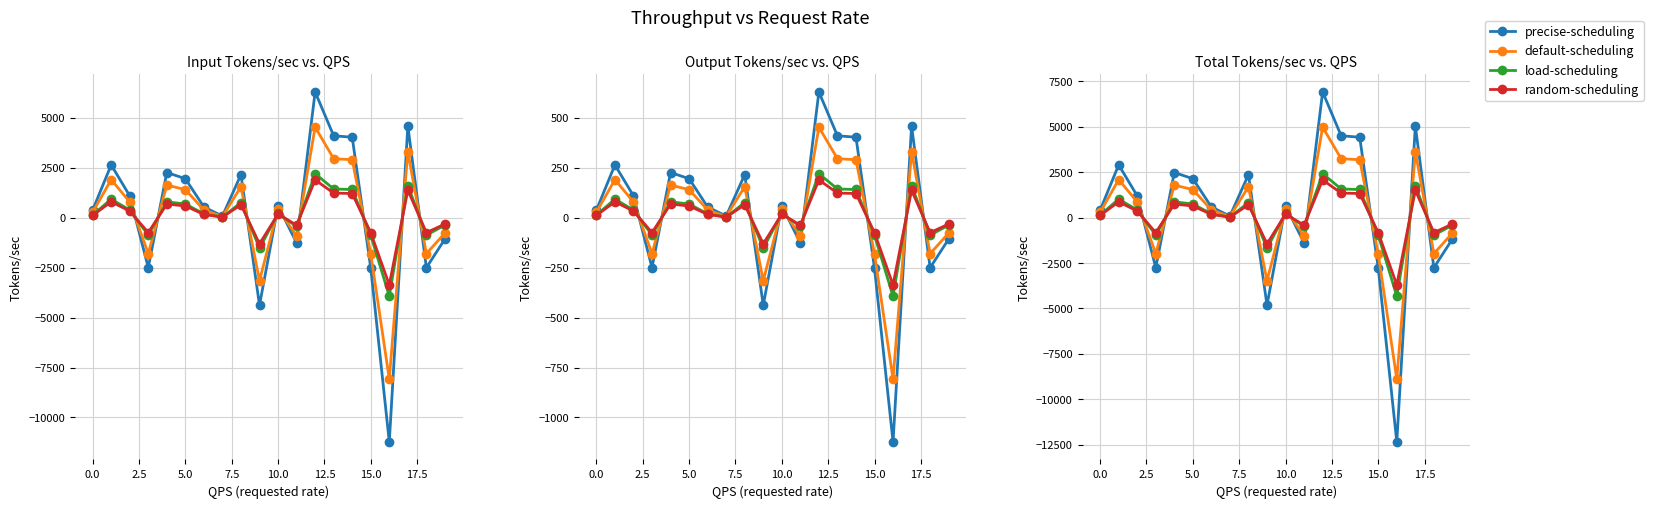

List the series in order of their peak value, lowest first.

random-scheduling, load-scheduling, default-scheduling, precise-scheduling